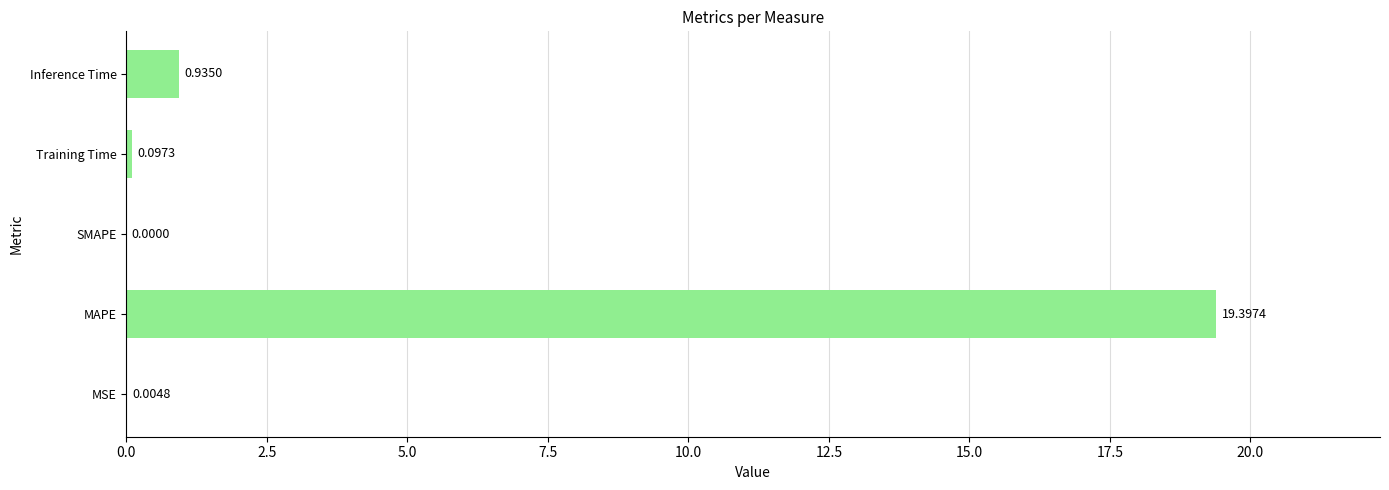

What is the average value?

4.1